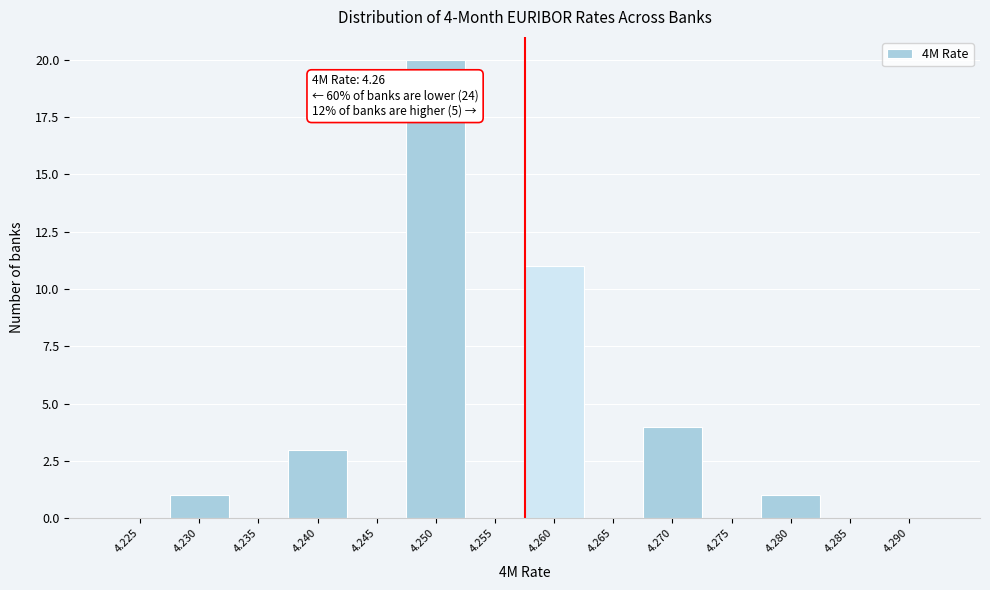

Reading left to right, what are all the values shown in this chart?

4.225=0	4.230=1	4.235=0	4.240=3	4.245=0	4.250=20	4.255=0	4.260=11	4.265=0	4.270=4	4.275=0	4.280=1	4.285=0	4.290=0